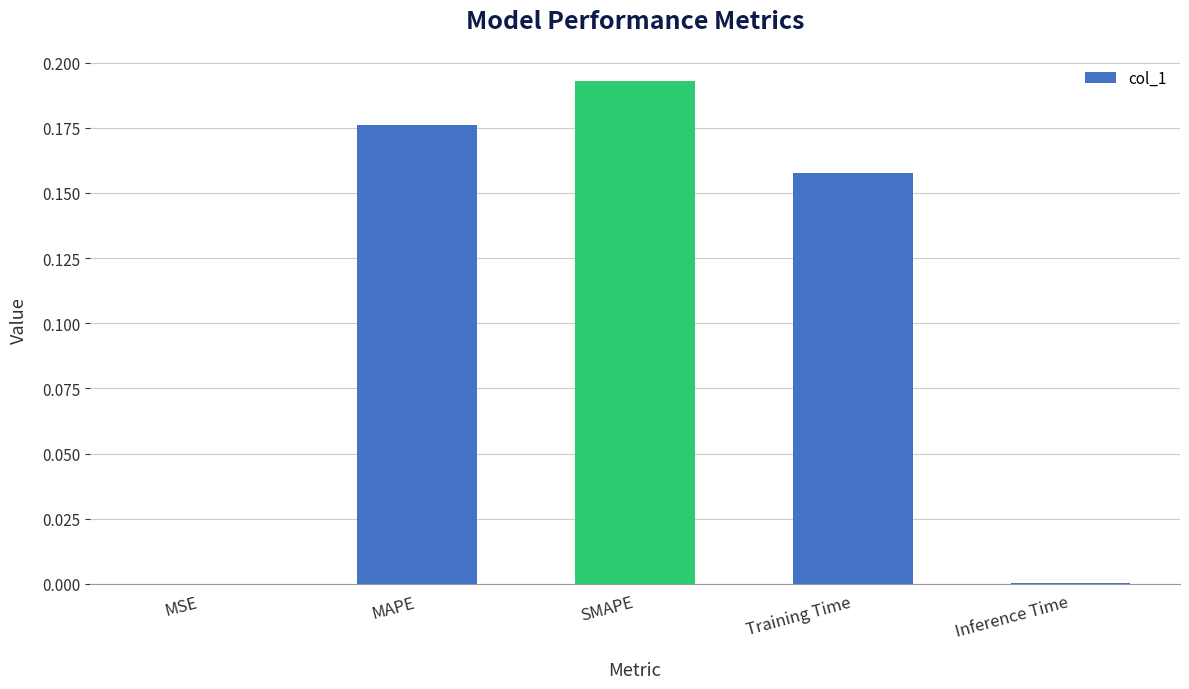

Which label corresponds to the largest value in the chart?

SMAPE